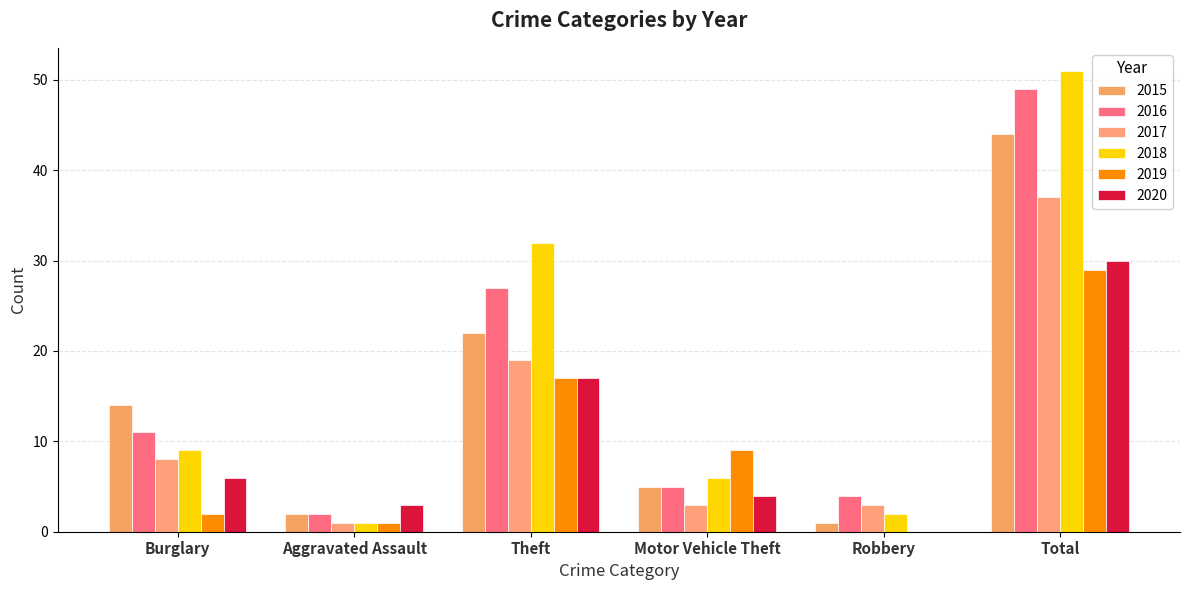

Which category has the lowest value in the 2017 series?

Aggravated Assault